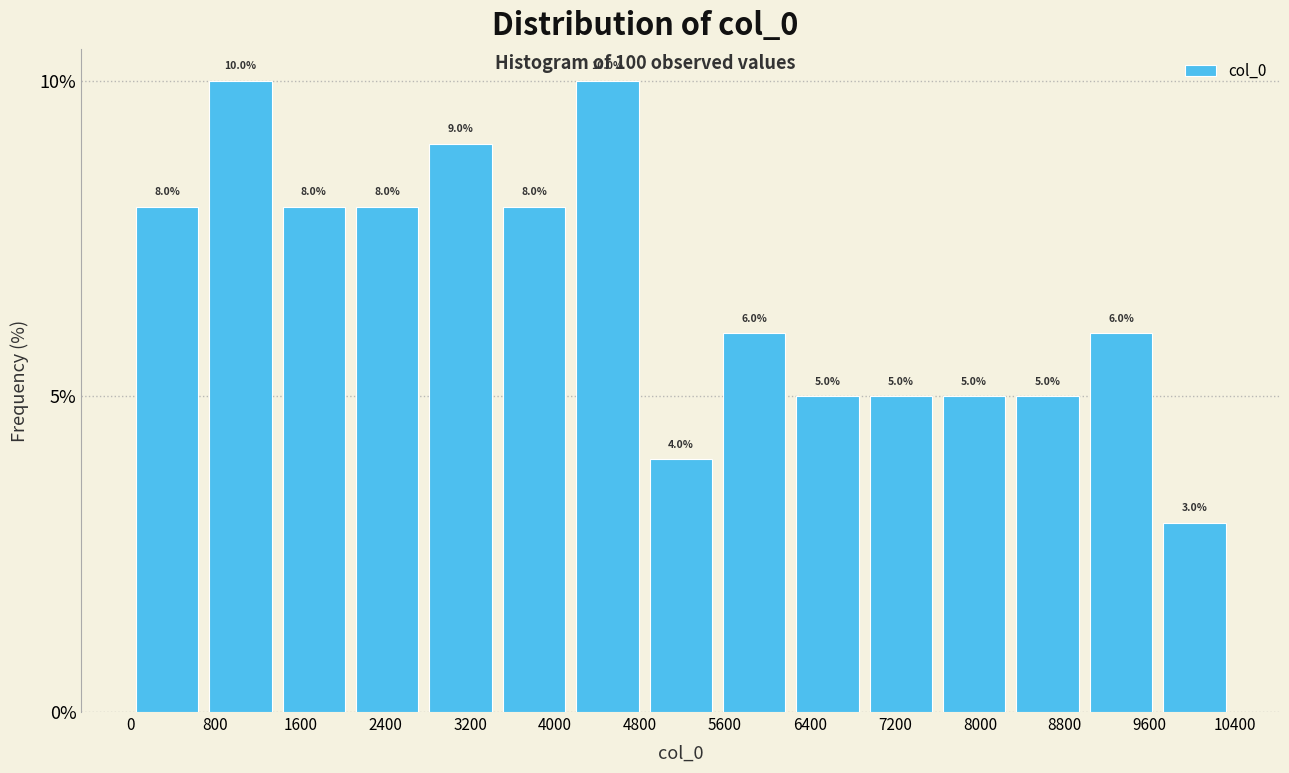

Reading left to right, list every bar in this chart as the range it spans on the x-axis followed by its height. The bar edges are not printed on the chart, so give them approximately, as read against the axis.

0 to 700: 8.0
700 to 1400: 10.0
1400 to 2100: 8.0
2100 to 2800: 8.0
2800 to 3500: 9.0
3500 to 4100: 8.0
4100 to 4800: 10.0
4800 to 5500: 4.0
5500 to 6200: 6.0
6200 to 6900: 5.0
6900 to 7600: 5.0
7600 to 8300: 5.0
8300 to 9000: 5.0
9000 to 9700: 6.0
9700 to 10400: 3.0